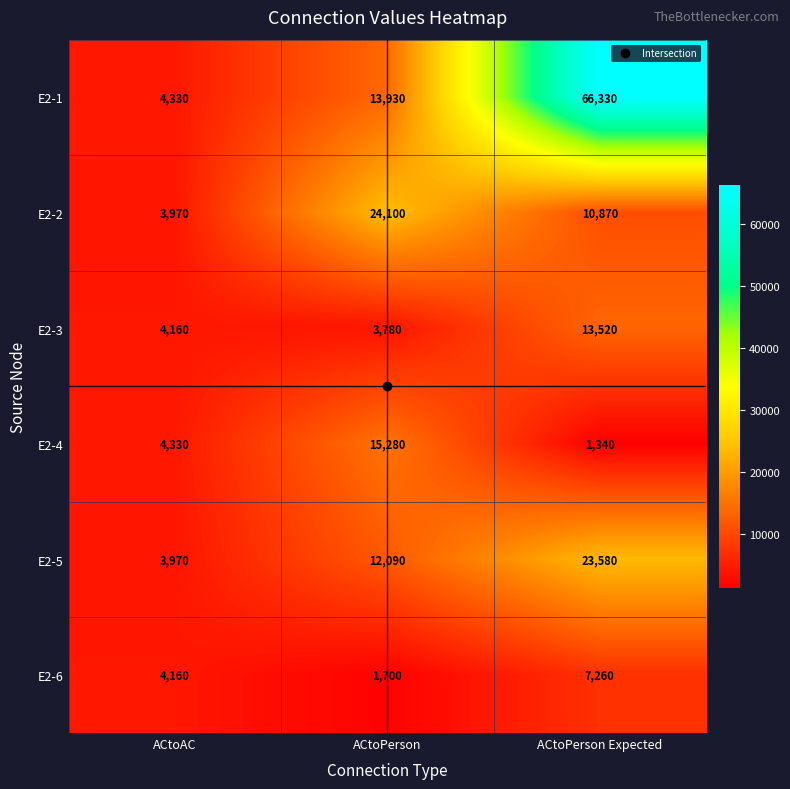

The value of E2-3 at ACtoAC is 1171. True or false?

False